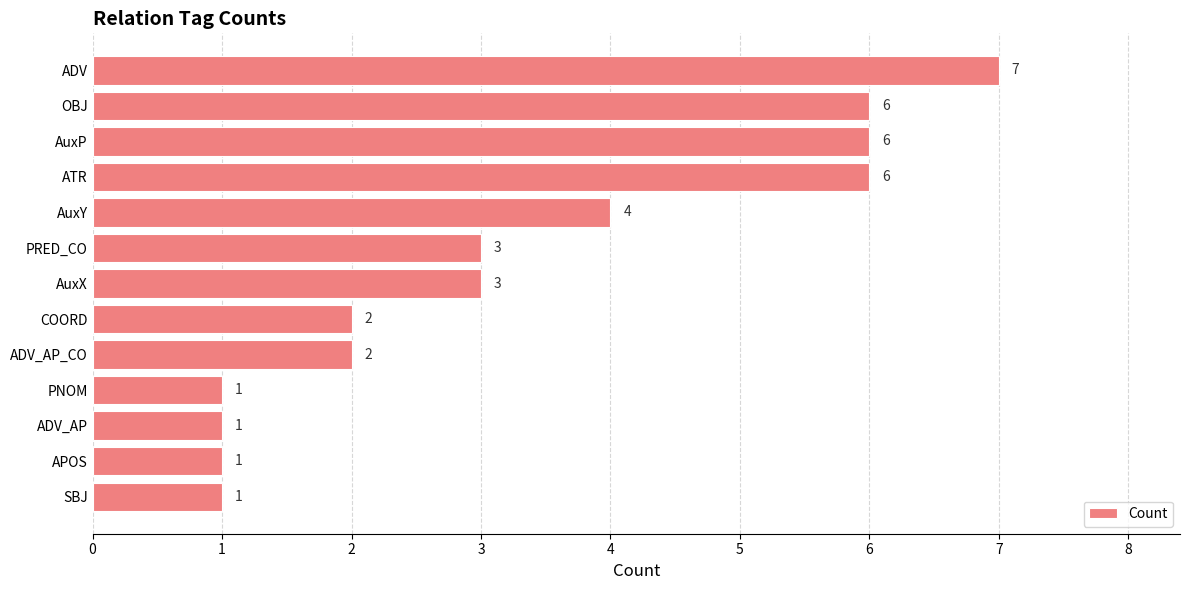

How many distinct data groups are displayed?

1